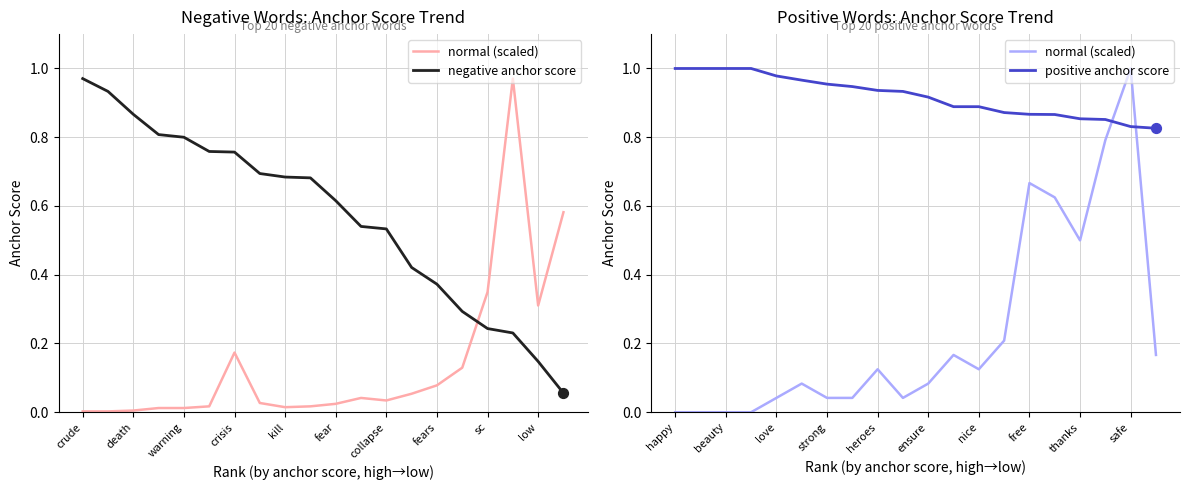

Which series has the largest total across all categories?

positive anchor score